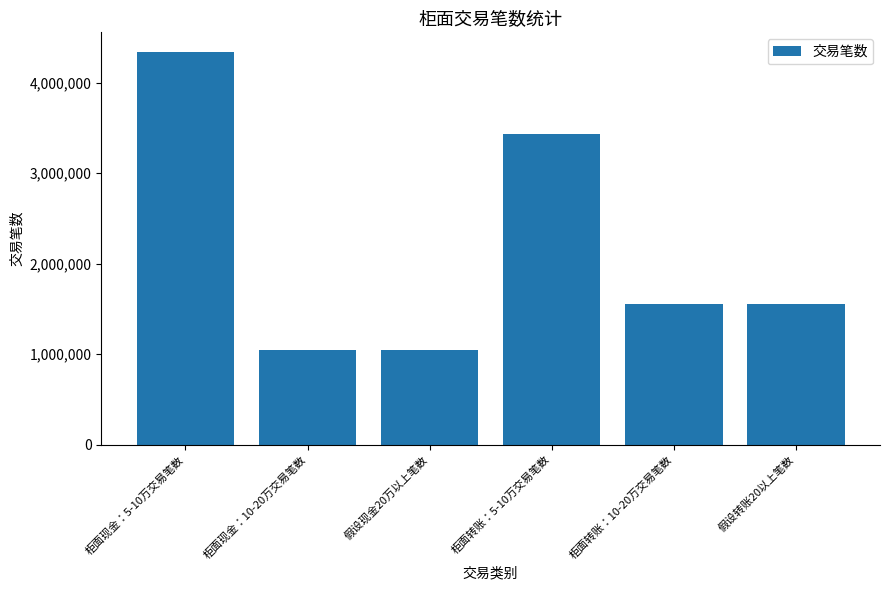

Which category has the highest value across all series?

柜面现金：5-10万交易笔数